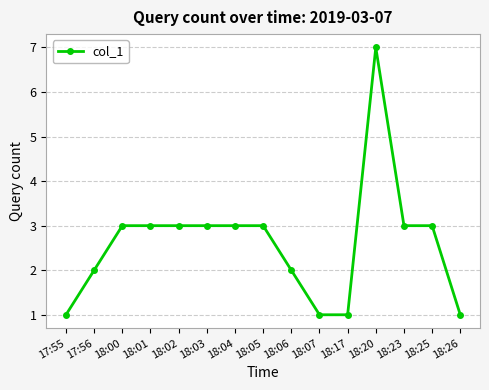

The chart shows a value of 5 at 18:23. True or false?

False